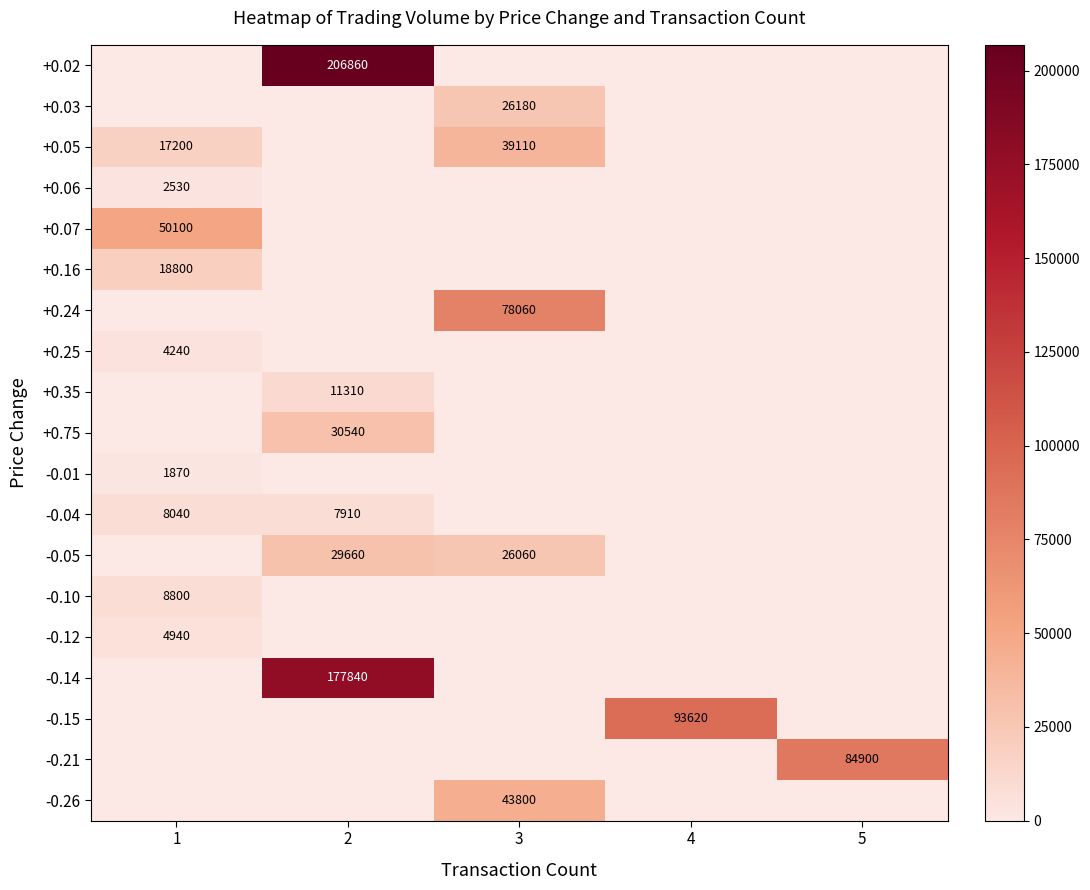

Which label corresponds to the smallest value in the chart?

1